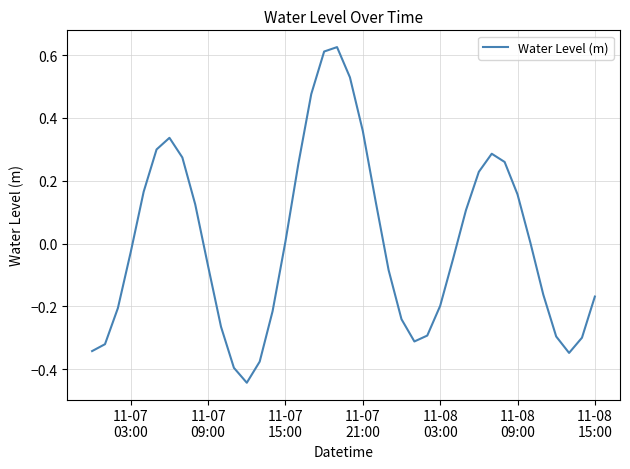

What is the difference between the maximum and minimum values?

1.1